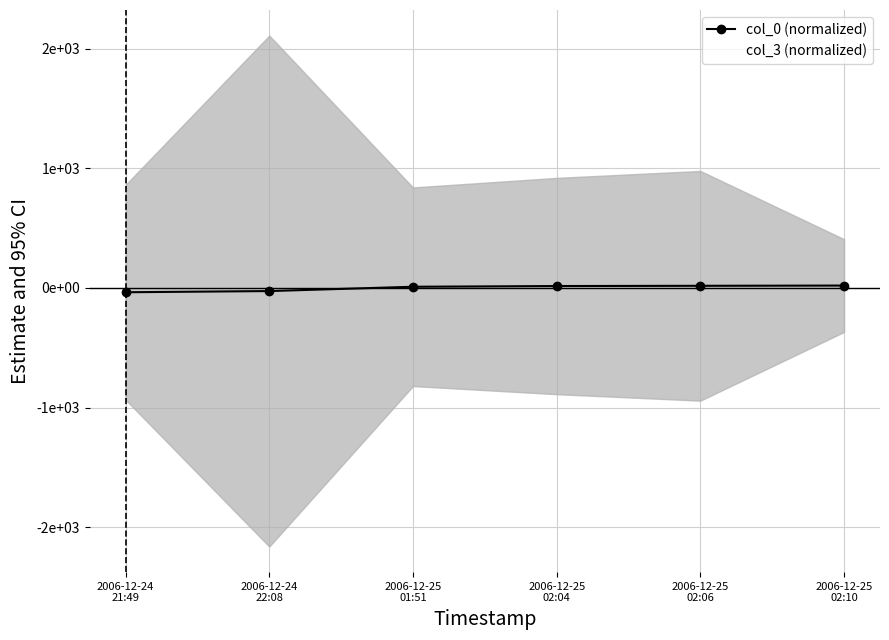

At which label does col_3 (normalized) first exceed -36?

2006-12-24
22:08